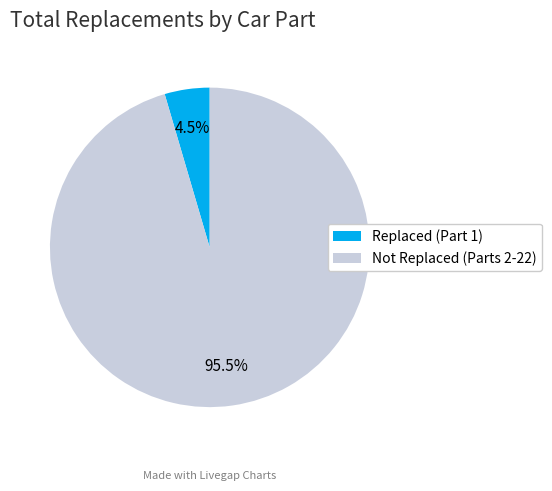

Which category has the biggest portion of the pie?

Not Replaced (Parts 2-22)